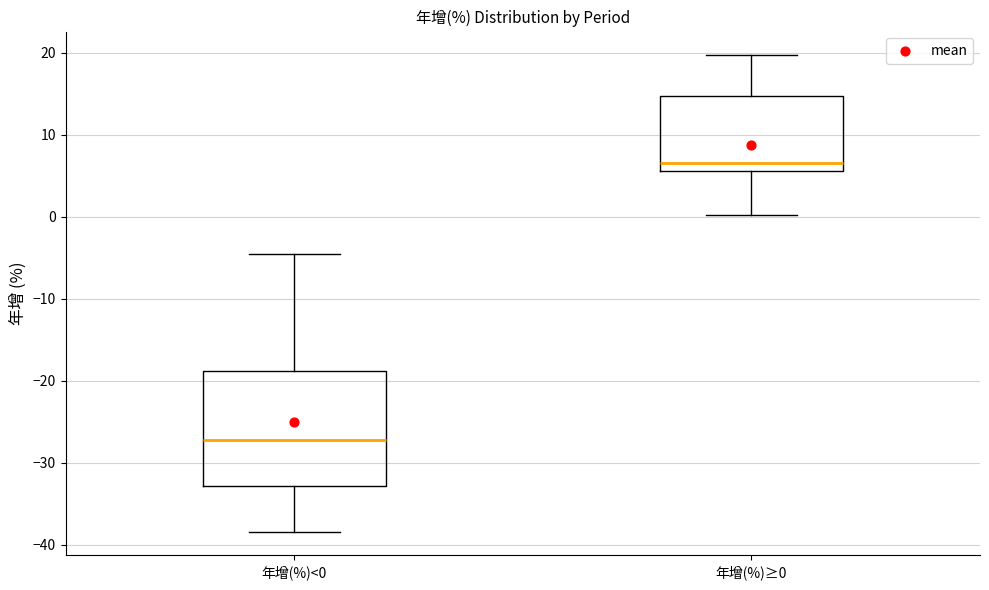

Which box's median line is the highest?

年增(%)≥0